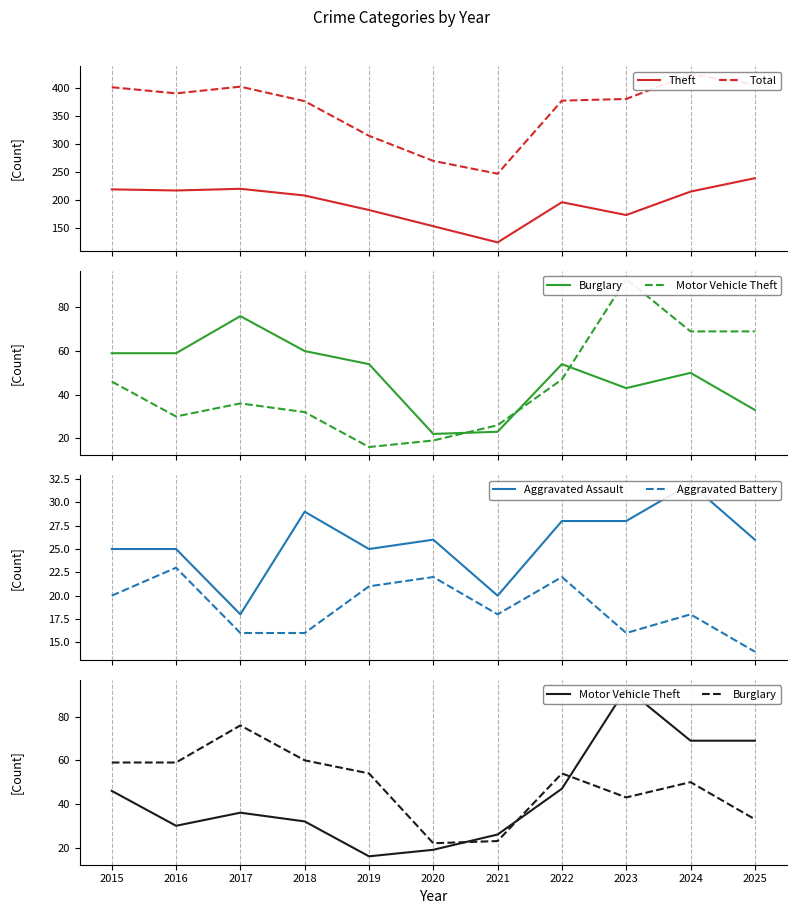

Which series has the largest total across all categories?

Total